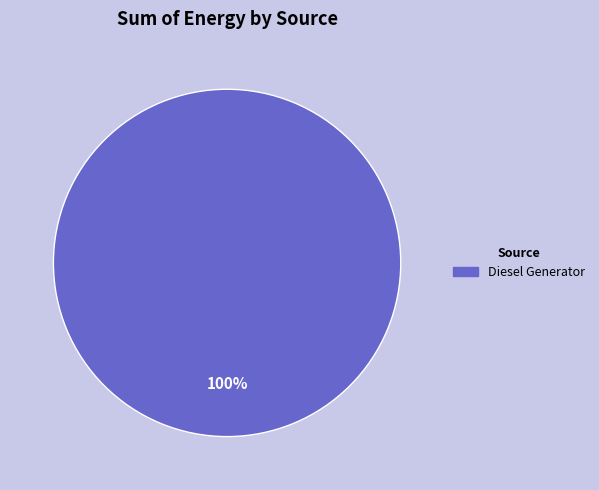

Does any single category account for the majority?

Yes